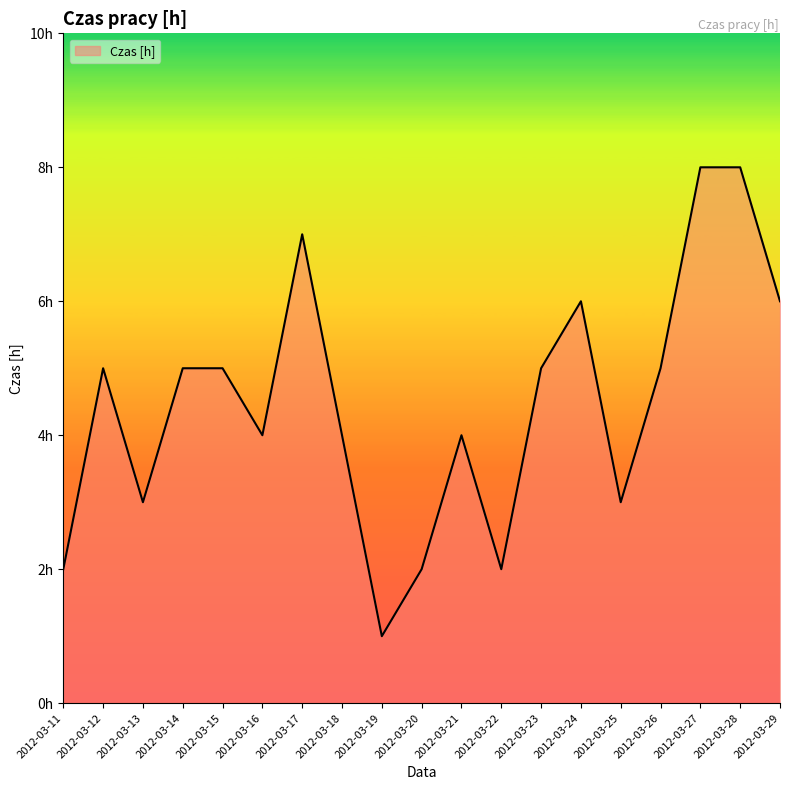

Which label corresponds to the largest value in the chart?

2012-03-27